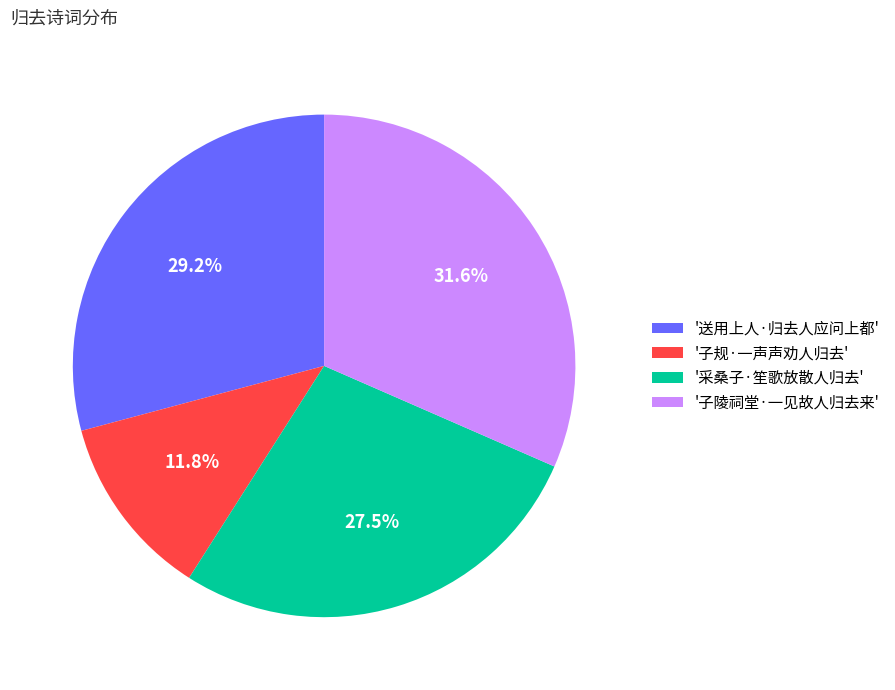

Does '子陵祠堂·一见故人归去来' account for over 50% of the chart?

No